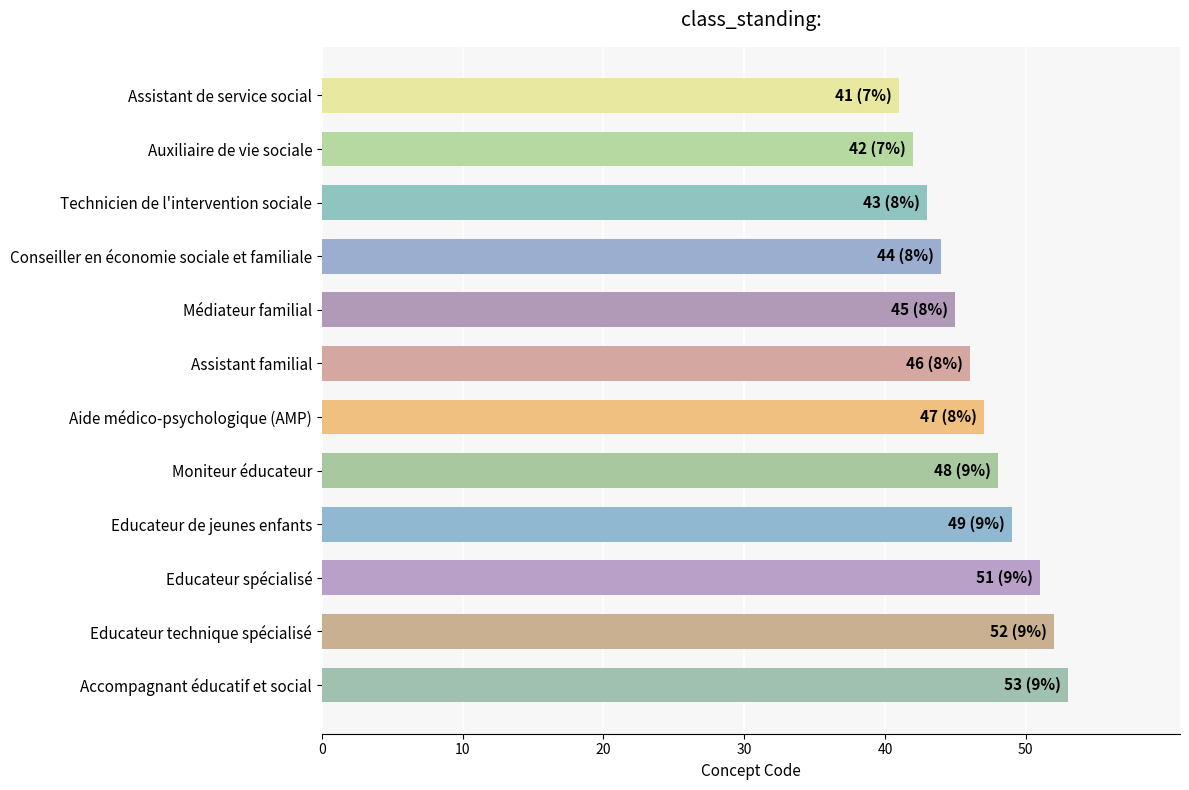

Approximately how many times larger is the value at Auxiliaire de vie sociale compared to Conseiller en économie sociale et familiale?

1.0